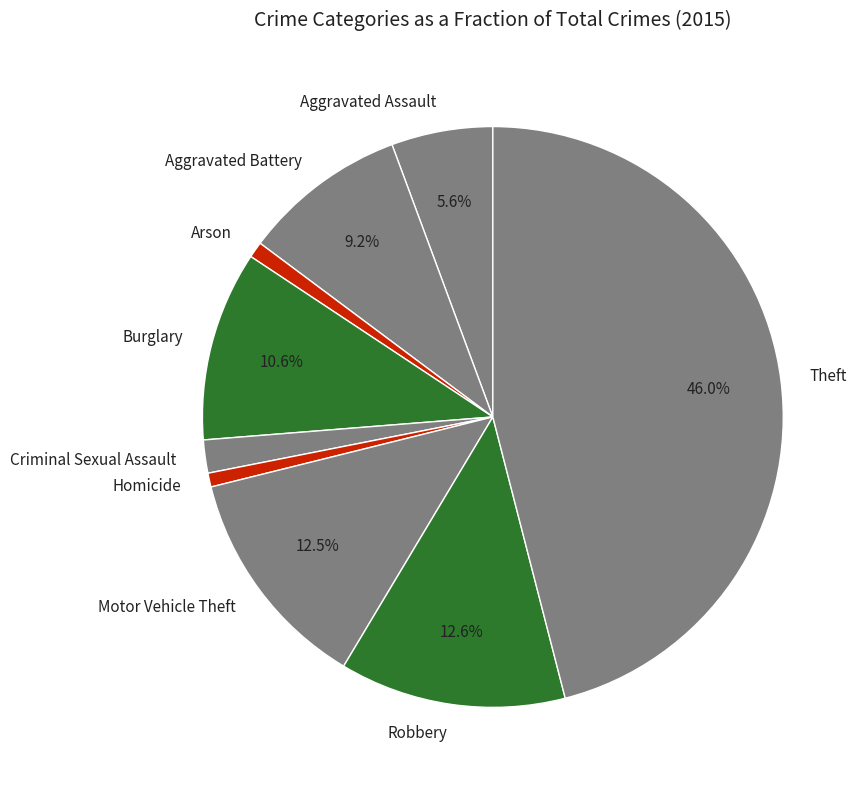

To the nearest percent, what is the difference between the Criminal Sexual Assault and Burglary slice percentages?

9%